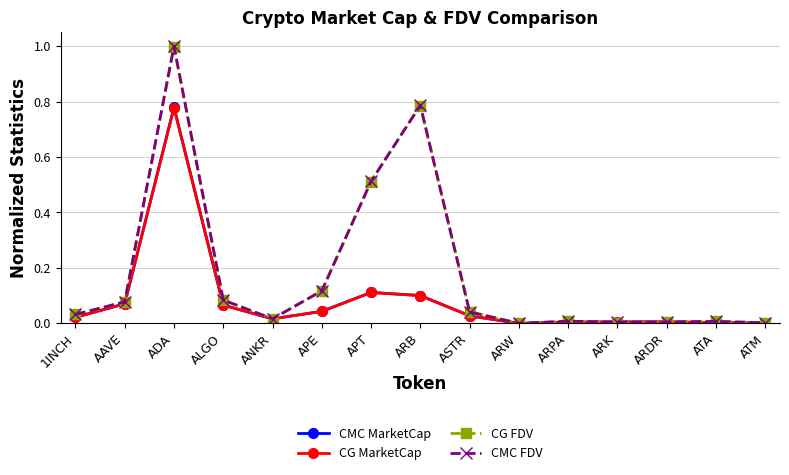

What is the total value across all series at ARB?

1.8